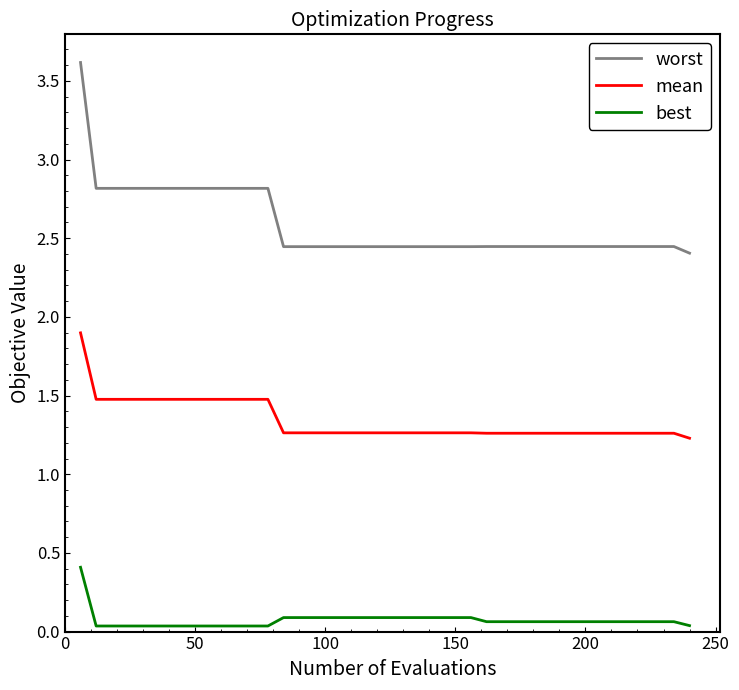

What is the difference between the maximum and minimum values in the best series?

0.4